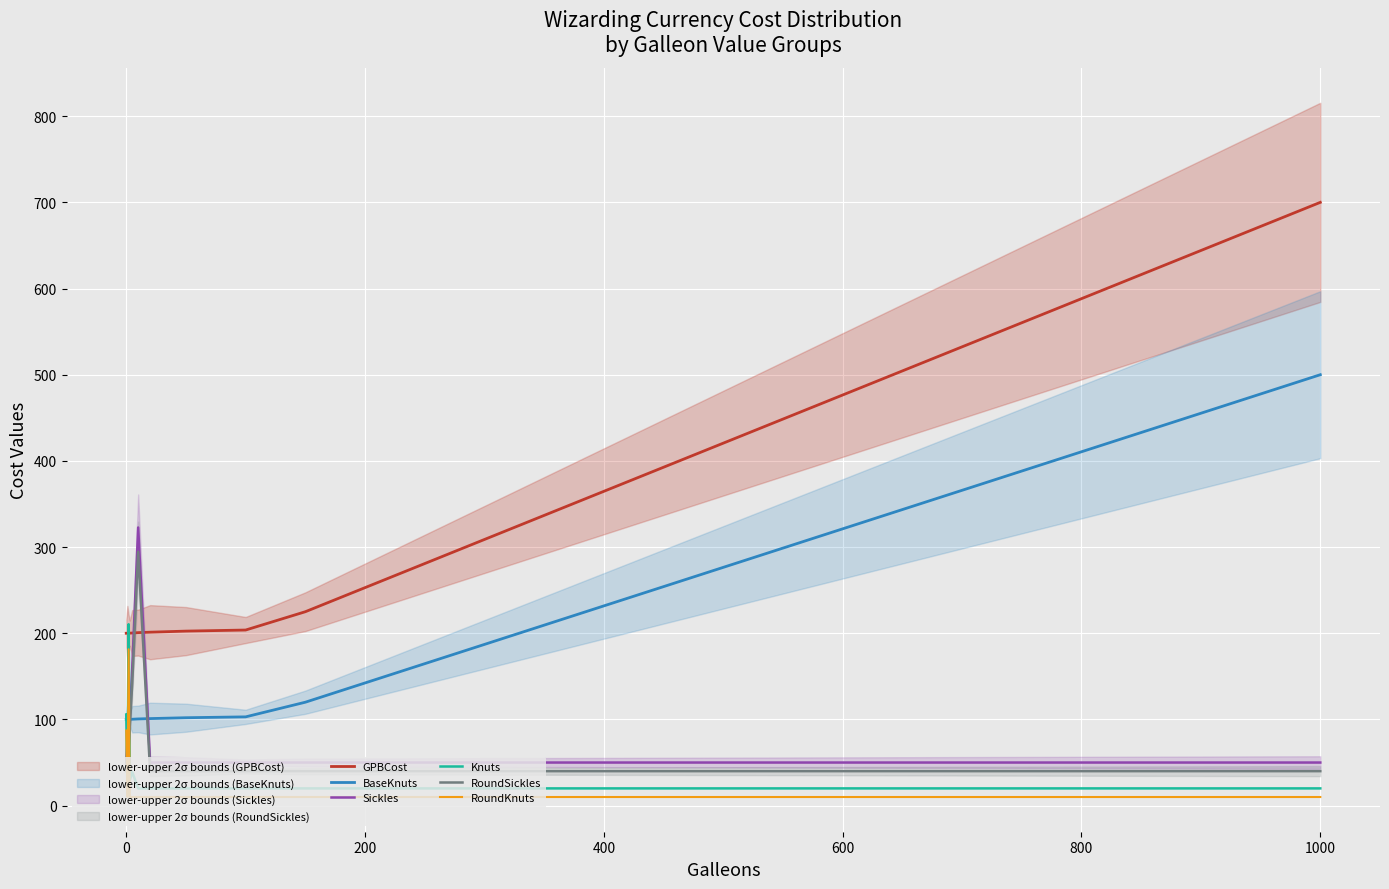

Count the number of categories in the chart.

11